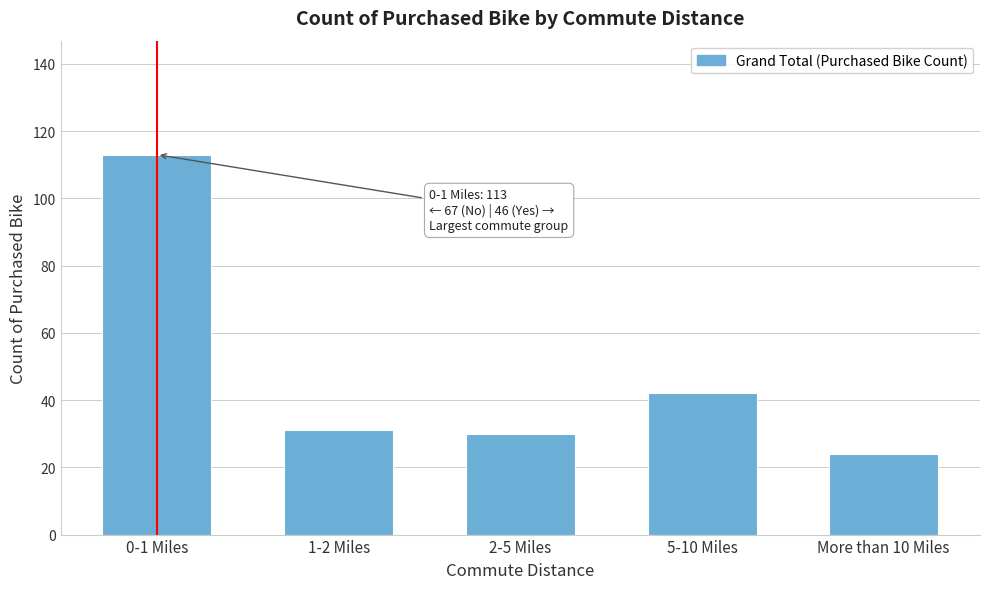

Reading right to left, what are all the values shown in this chart?

More than 10 Miles=24	5-10 Miles=42	2-5 Miles=30	1-2 Miles=31	0-1 Miles=113